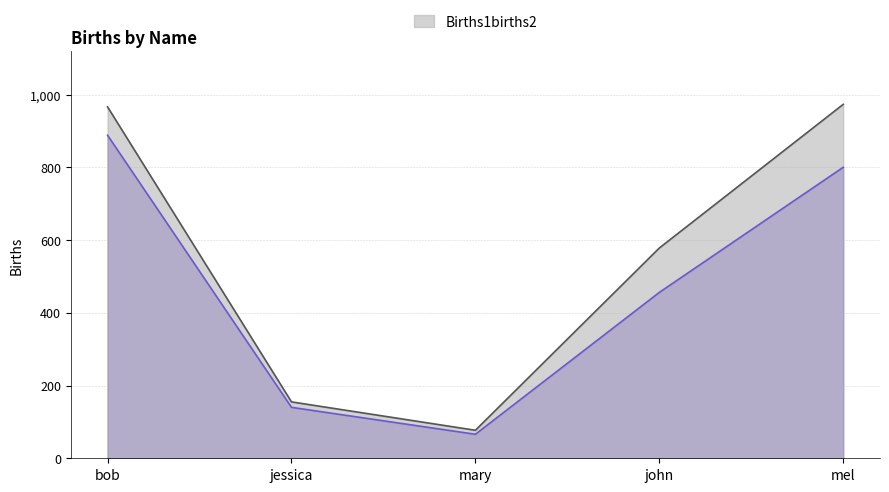

At which category is the sum across all series the highest?

bob